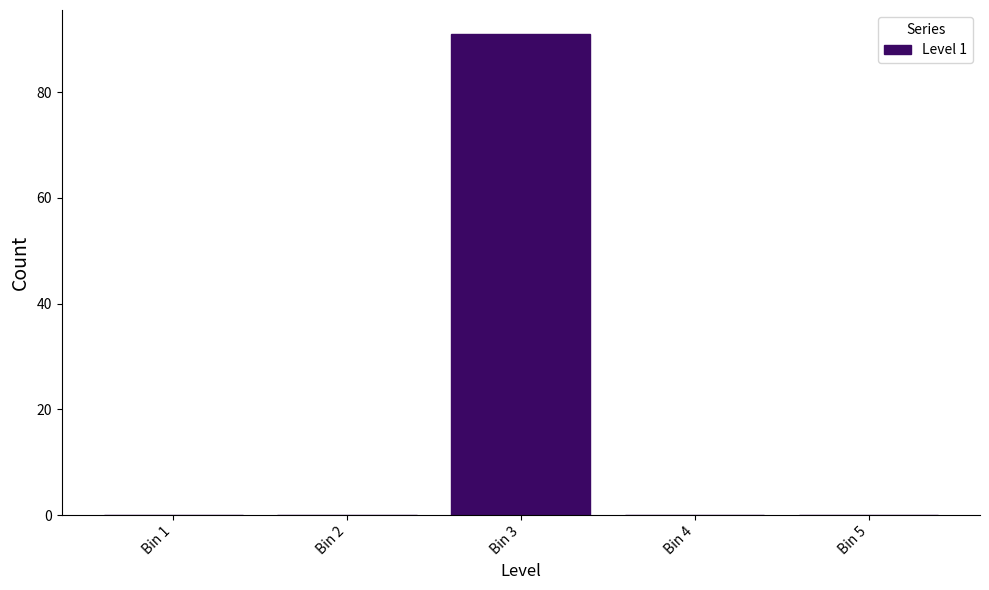

Reading right to left, what are all the values shown in this chart?

Bin 5=0	Bin 4=0	Bin 3=91	Bin 2=0	Bin 1=0